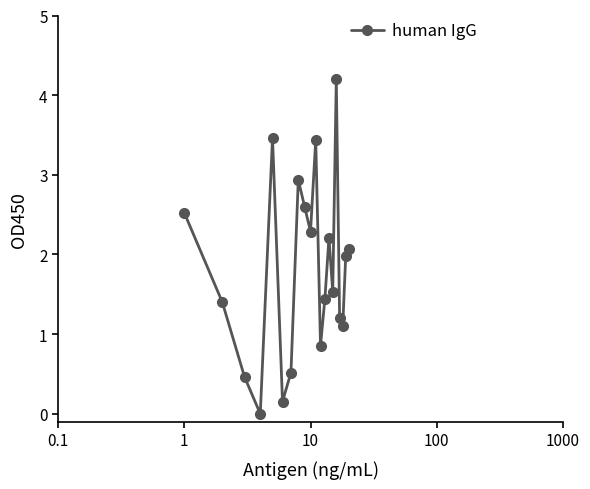

How many interior local valleys (lower than both neighbors) does the data have?

6